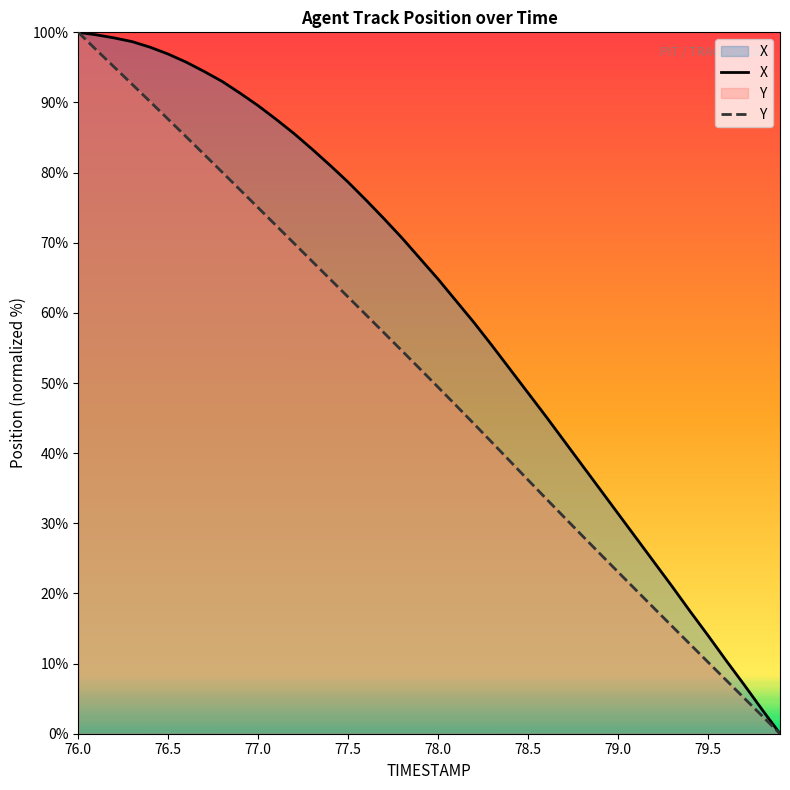

Does the chart have visible grid lines?

No